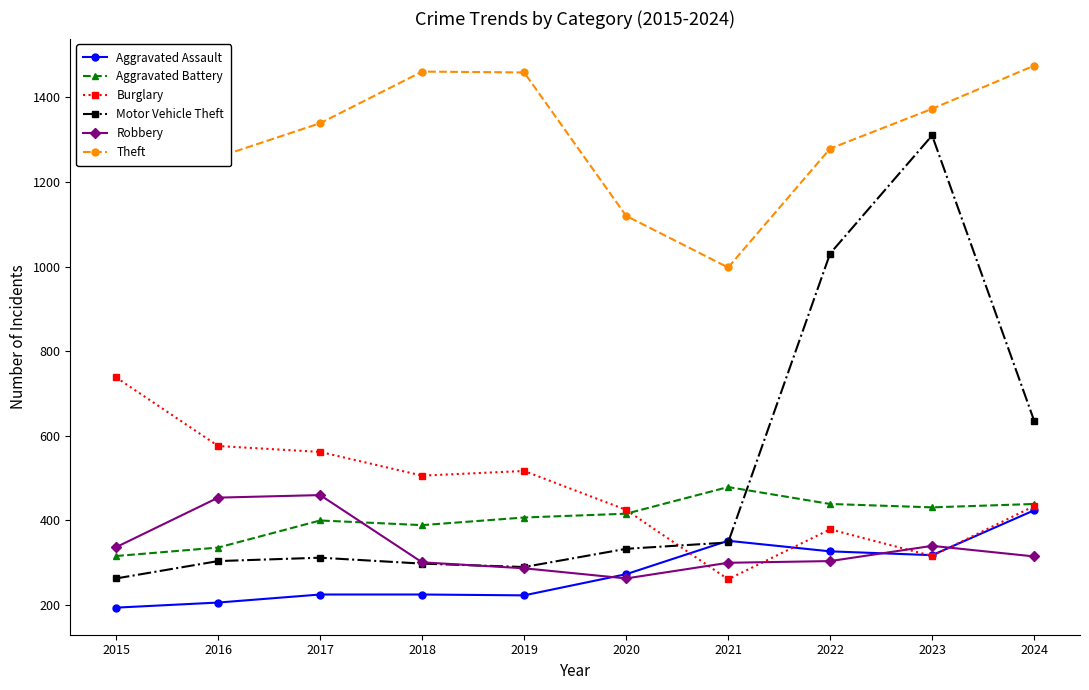

What is the value of the Aggravated Assault point at the 10th from the left?

424